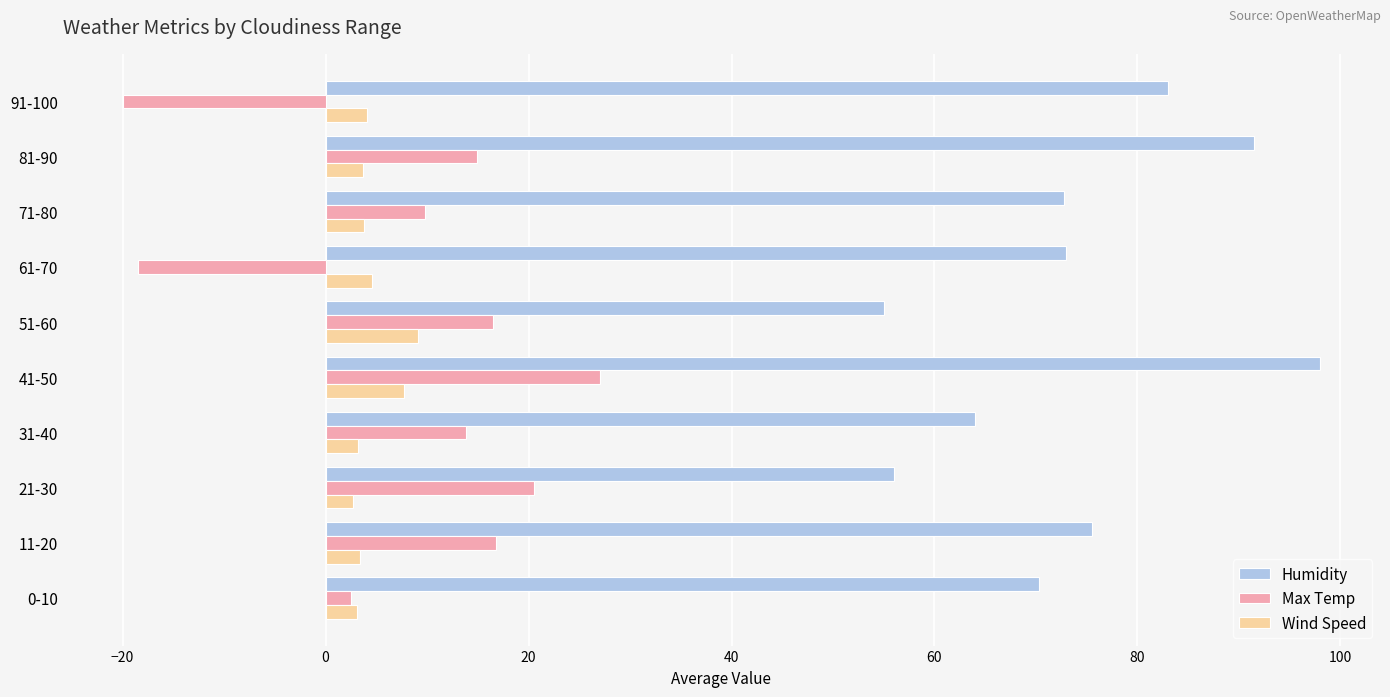

Rank the series by their maximum value, from lowest to highest.

Wind Speed, Max Temp, Humidity